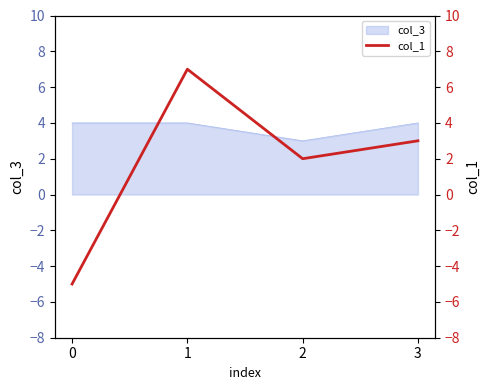

Rank the categories by value from highest to lowest.

1, 3, 2, 0